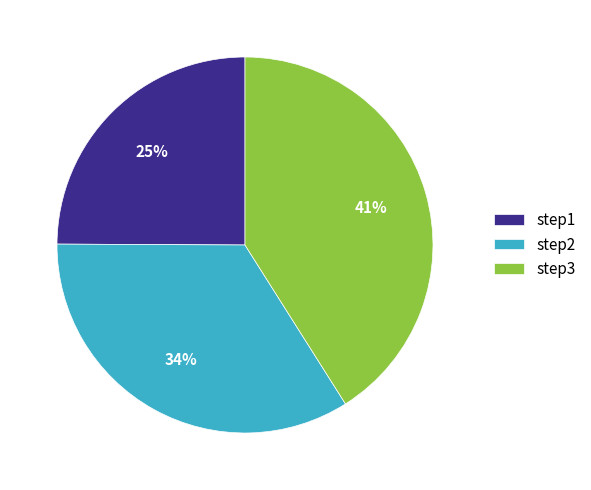

How many slices are in this pie chart?

3